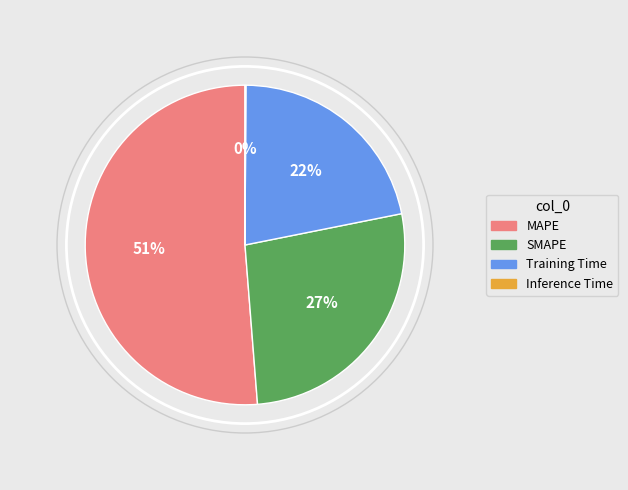

Which slice is the largest?

MAPE